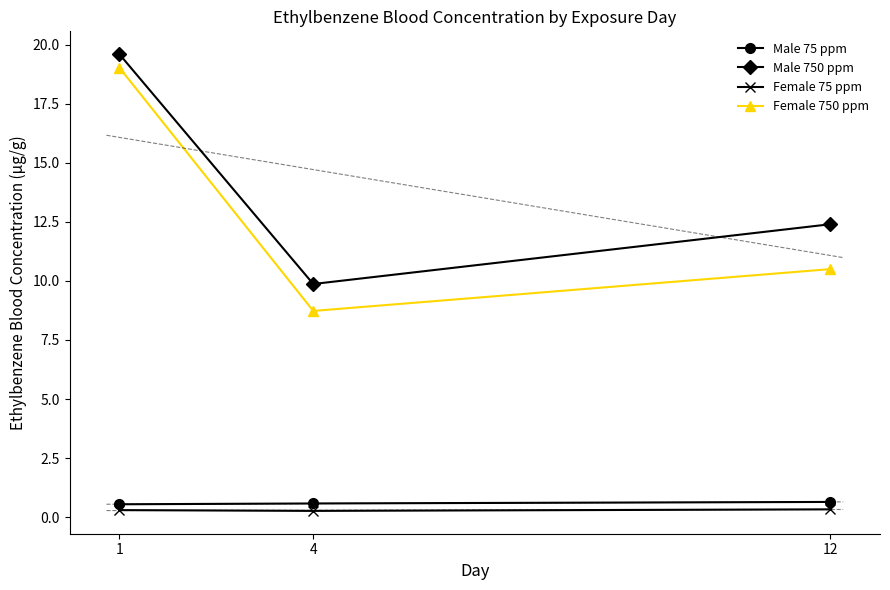

List the labels in order of Female 75 ppm value, largest first.

12, 1, 4